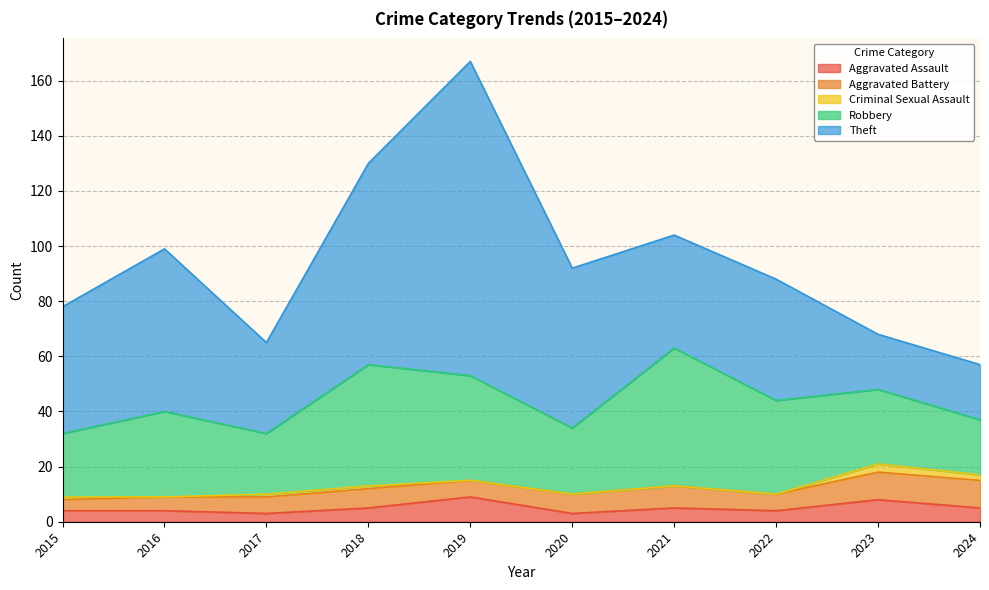

What is the value of the Aggravated Assault point at the 9th from the left?

8